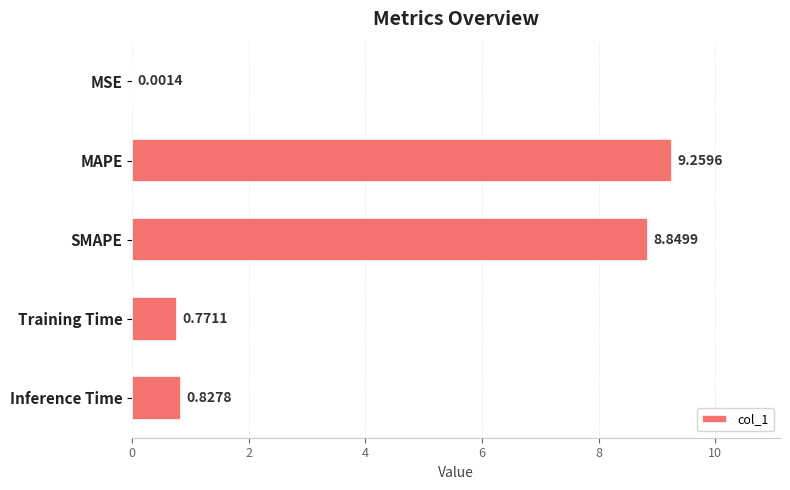

At which category does the chart reach its peak across all series?

MAPE